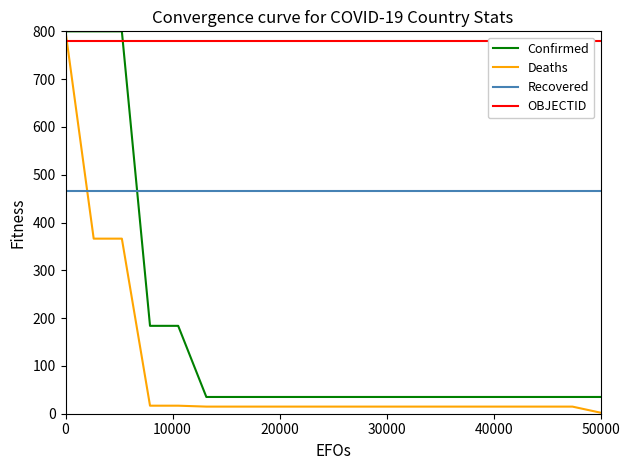

Does the chart display data point markers on the line(s)?

No